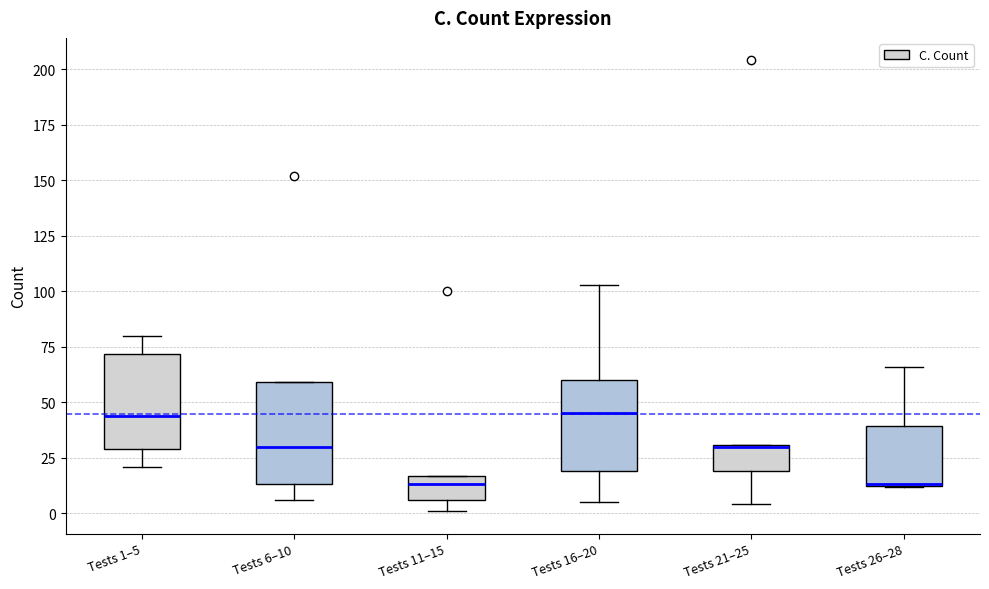

Where does the upper whisker of the box for Tests 16–20 end on the y-axis? The values are not printed on the chart, so give them approximately, as read against the axis.

105